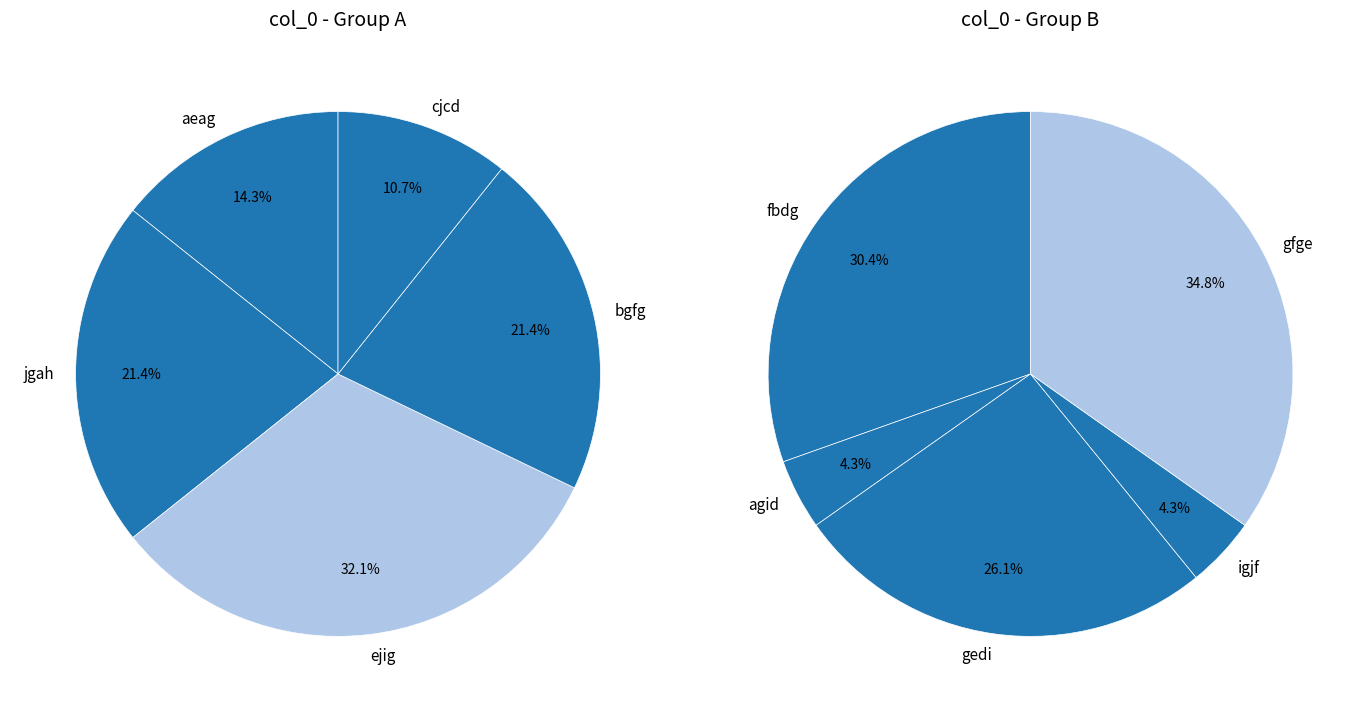

Which category has the smallest portion of the pie?

agid